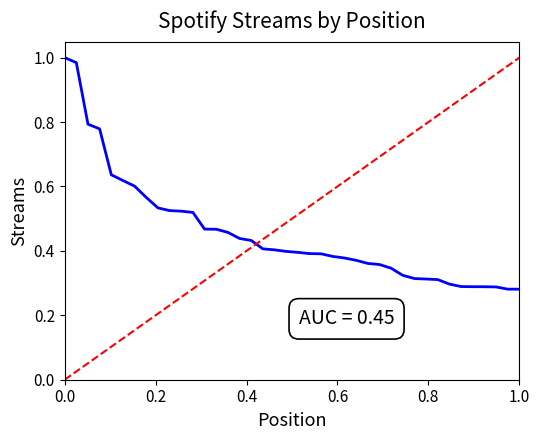

How many series are shown in this chart?

1